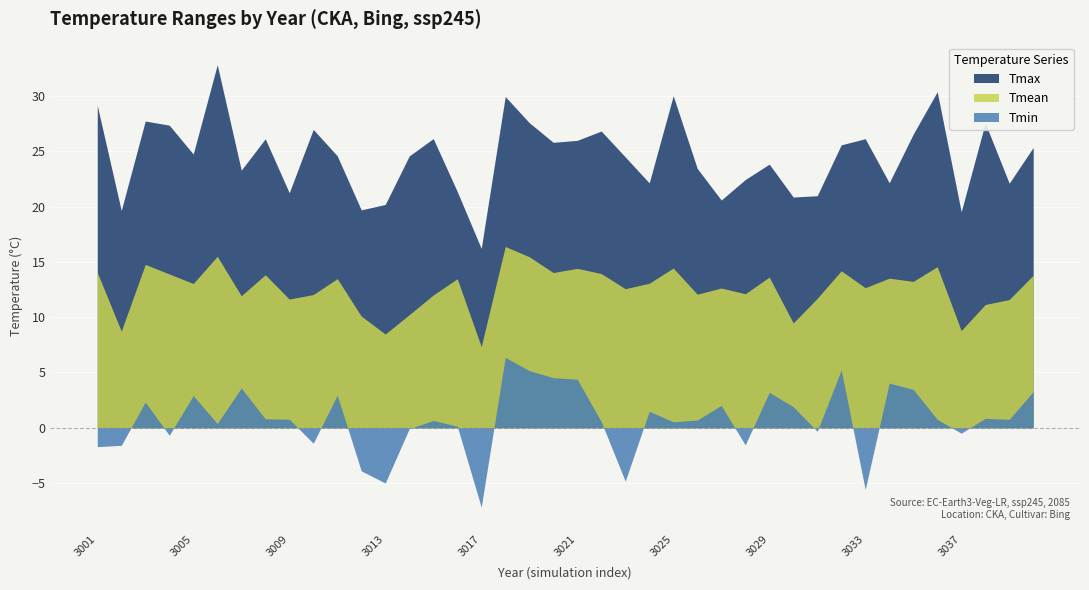

Which series has the largest total across all categories?

Tmax